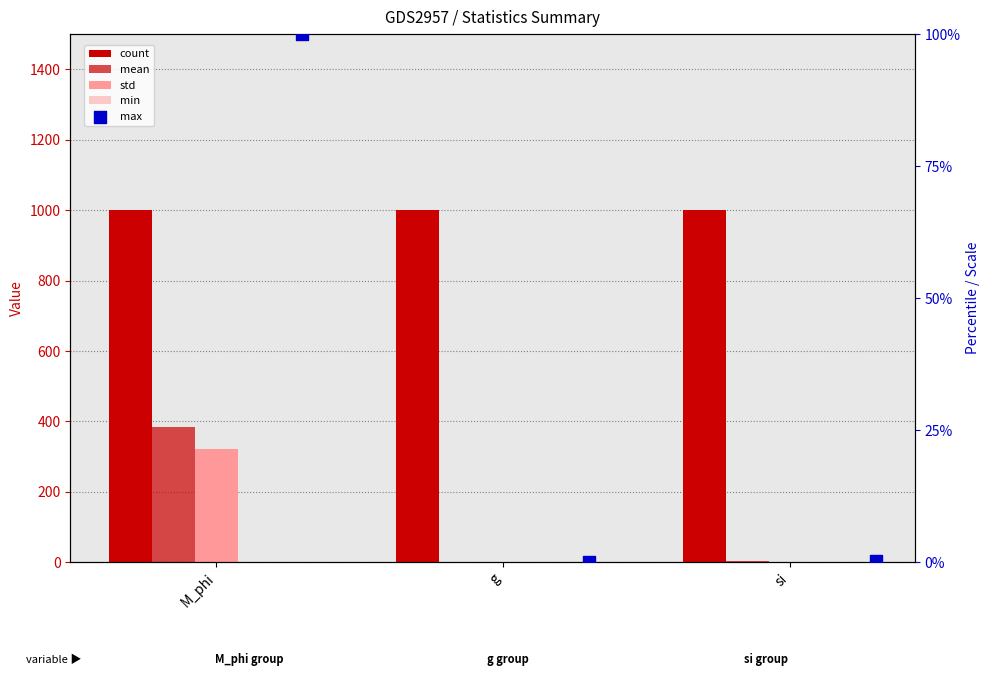

What are all the series names shown in the legend?

count, mean, std, min, max